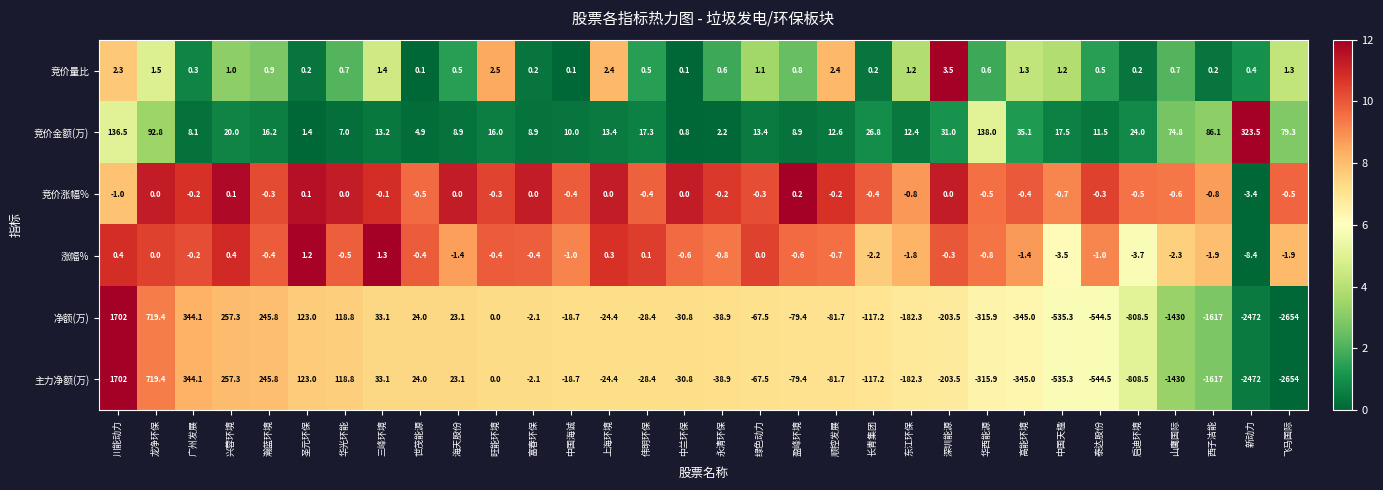

How many series are shown in this chart?

6